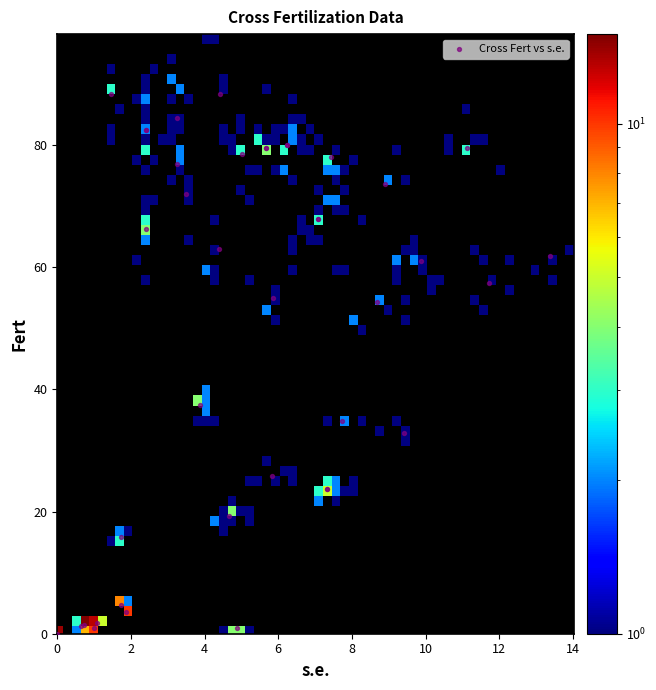

What Y value in the scatter plot is closest to 44?

37.5